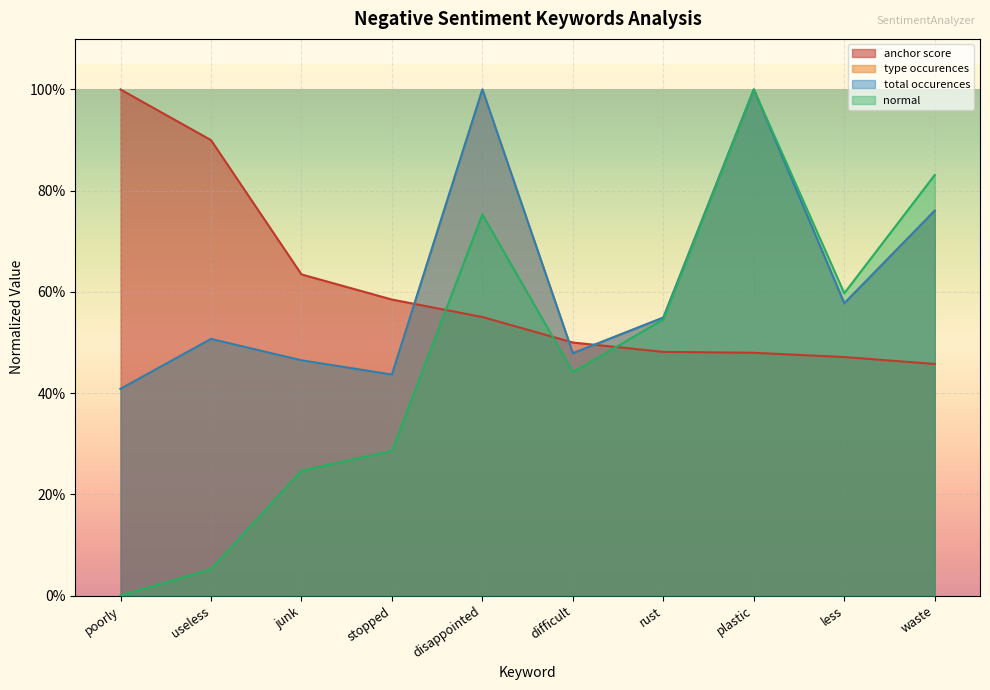

The anchor score series shows 0.3 at waste. True or false?

False